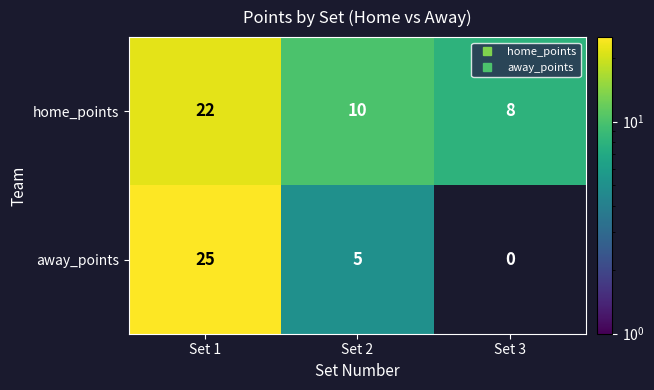

Count the number of data series in this chart.

2